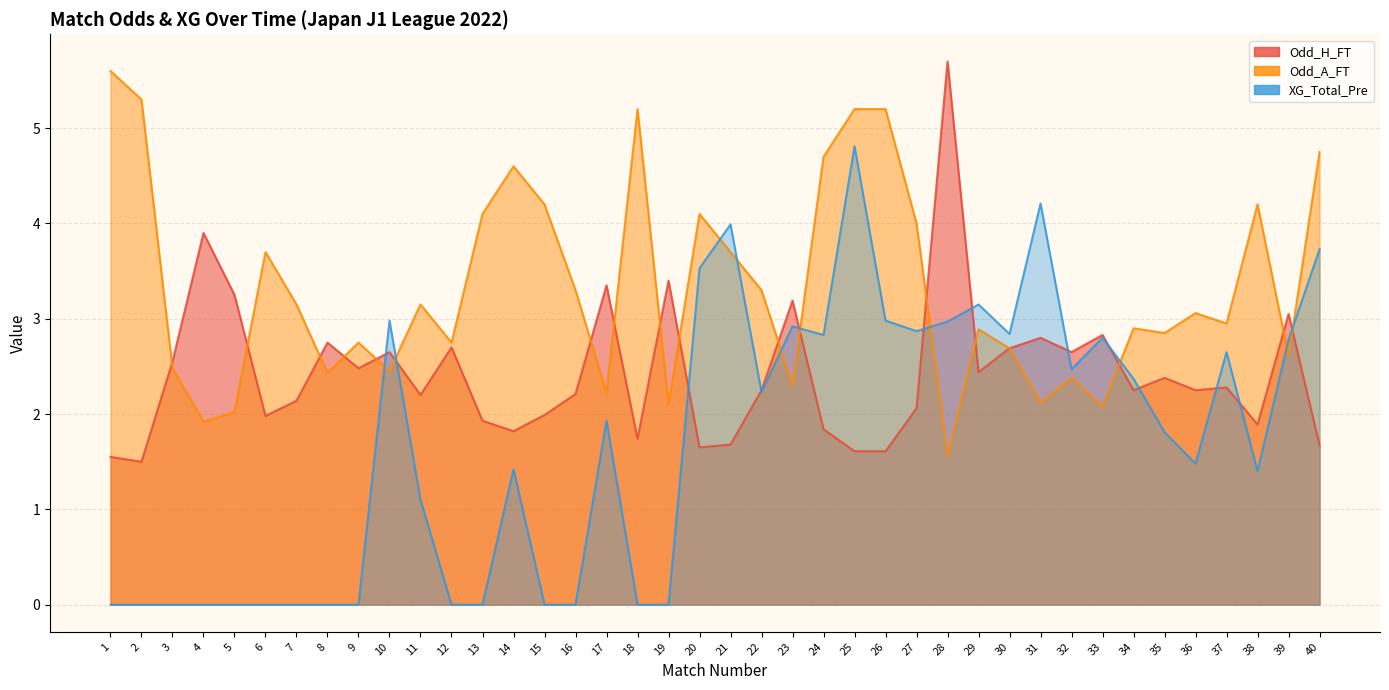

What is the value of the Odd_A_FT point at the 25th from the left?

5.2